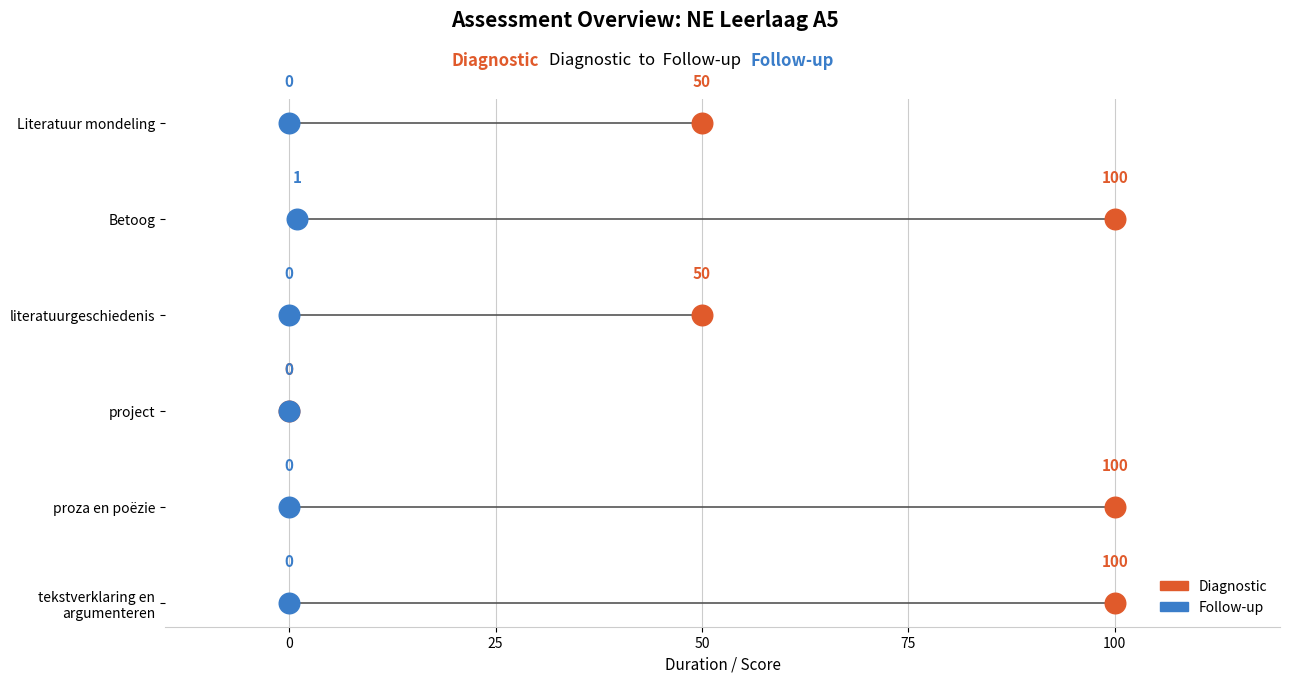

What are all the series names shown in the legend?

Diagnostic, Follow-up